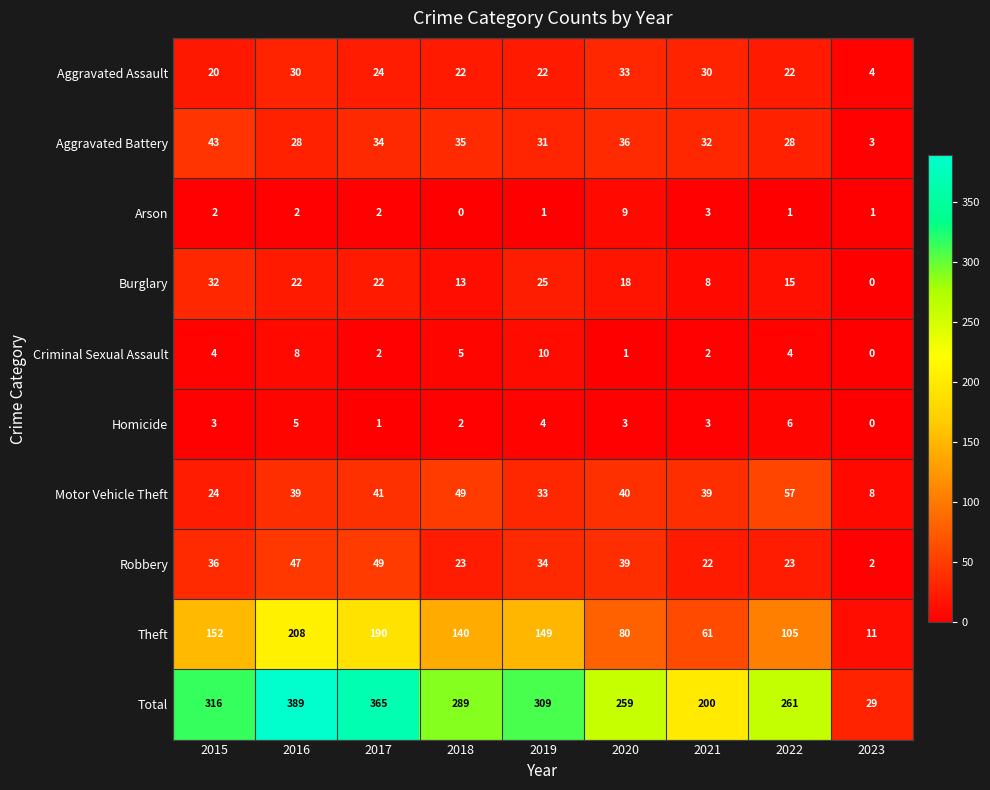

At which category is the sum across all series the highest?

2016